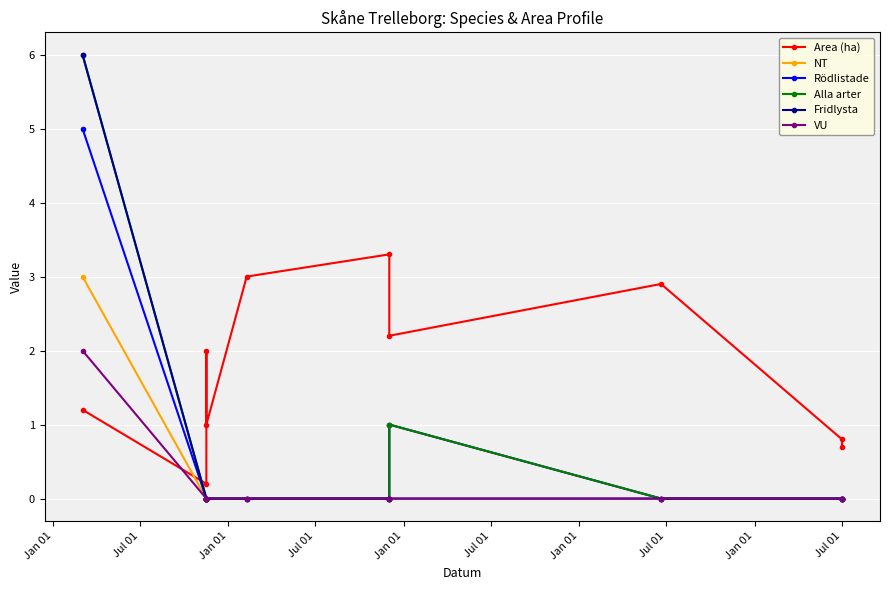

At which label does Fridlysta reach its minimum?

Jul 01